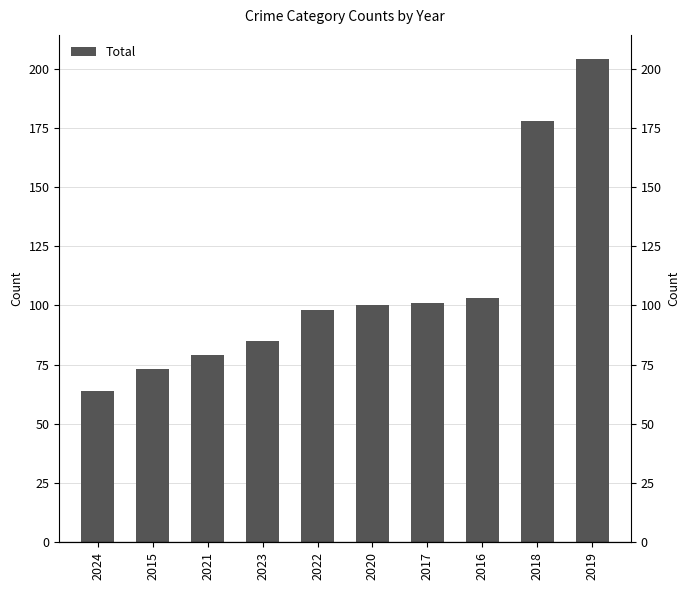

What is the average value?

108